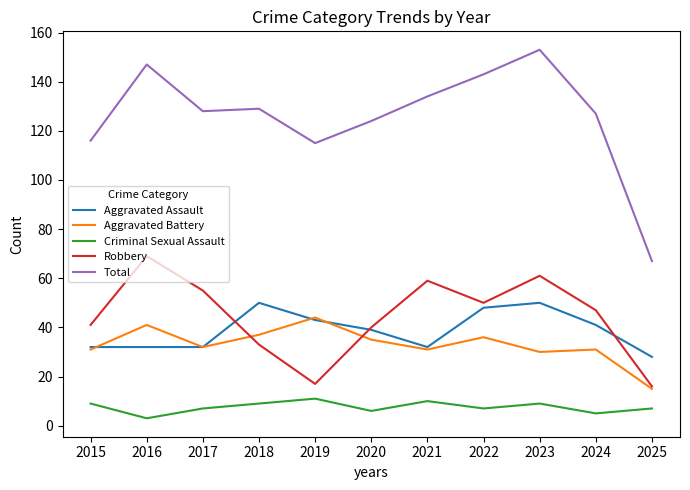

Reading left to right, transcribe all the data shown in this chart.

Aggravated Assault: 2015=32	2016=32	2017=32	2018=50	2019=43	2020=39	2021=32	2022=48	2023=50	2024=41	2025=28
Aggravated Battery: 2015=31	2016=41	2017=32	2018=37	2019=44	2020=35	2021=31	2022=36	2023=30	2024=31	2025=15
Criminal Sexual Assault: 2015=9	2016=3	2017=7	2018=9	2019=11	2020=6	2021=10	2022=7	2023=9	2024=5	2025=7
Robbery: 2015=41	2016=69	2017=55	2018=33	2019=17	2020=40	2021=59	2022=50	2023=61	2024=47	2025=16
Total: 2015=116	2016=147	2017=128	2018=129	2019=115	2020=124	2021=134	2022=143	2023=153	2024=127	2025=67